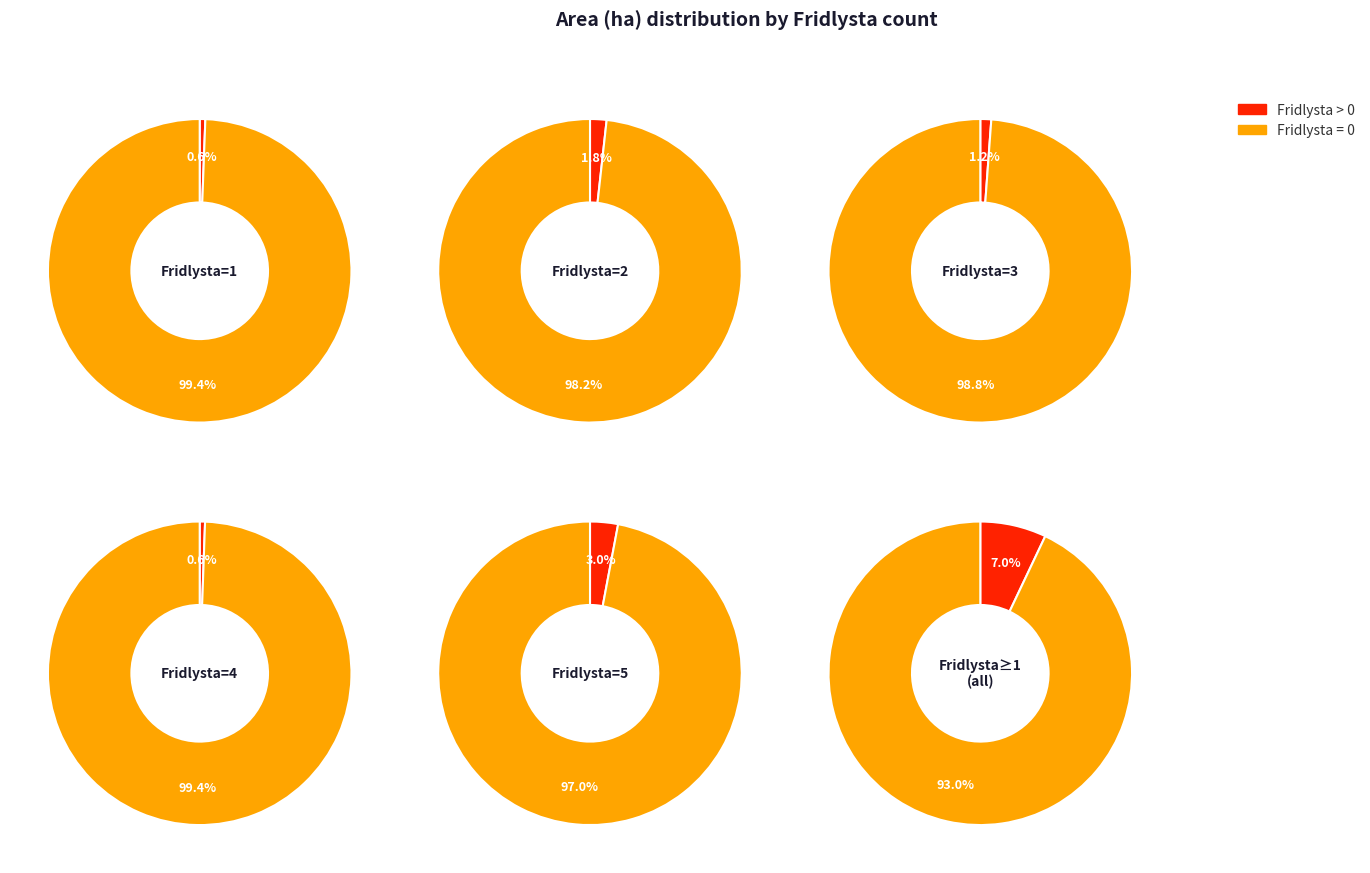

To the nearest percent, what portion does Fridlysta 5 represent?

3%